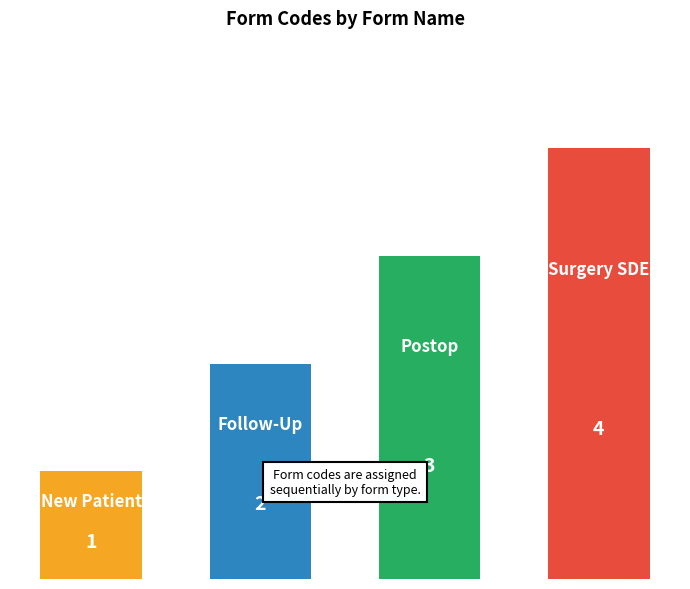

How many values are below 3?

2